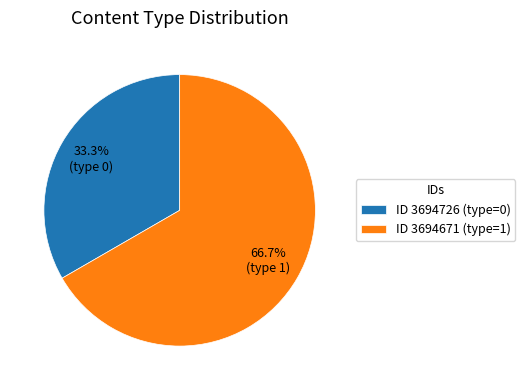

Count the number of slices in the pie.

2